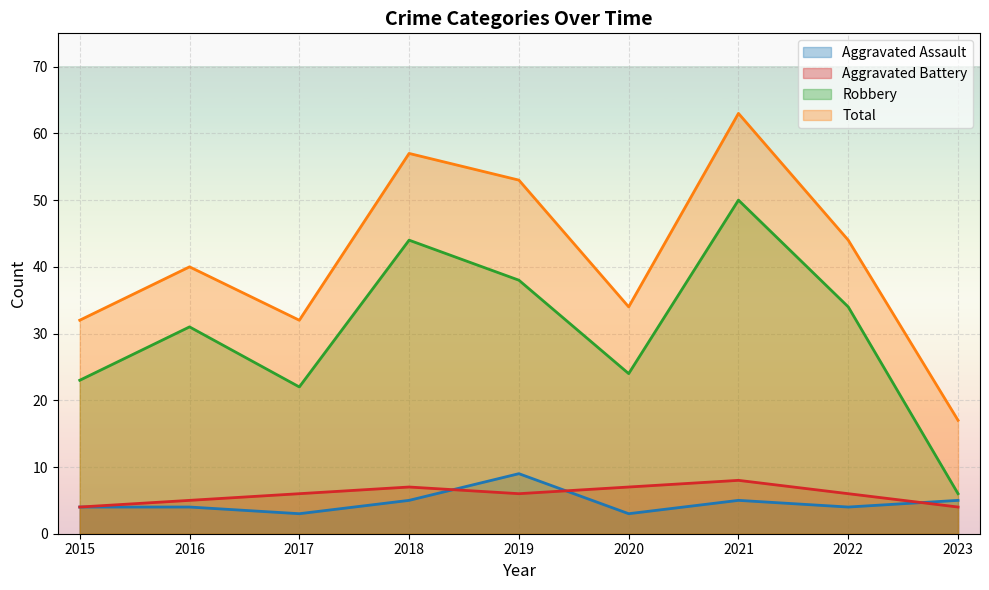

Which series has the largest total across all categories?

Total